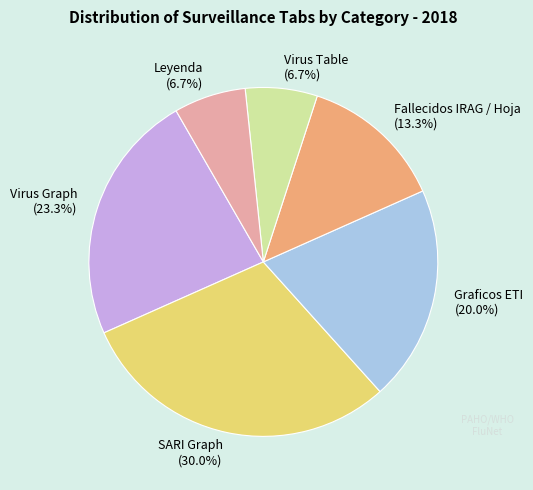

Is there any slice that represents more than half of the pie?

No